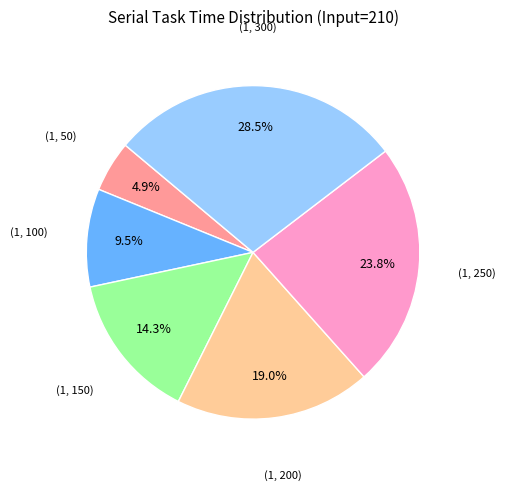

Count the number of slices in the pie.

6